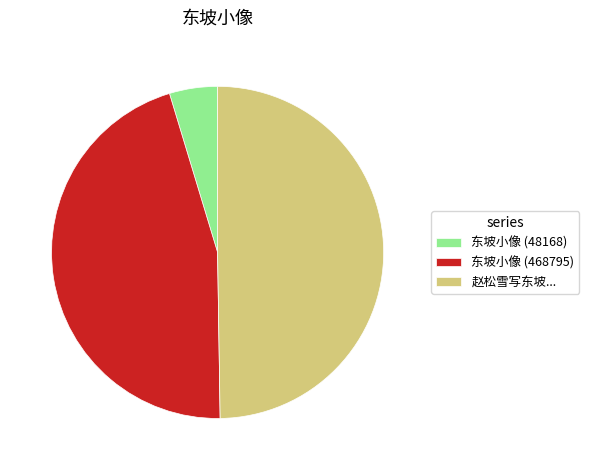

How many slices are in this pie chart?

3